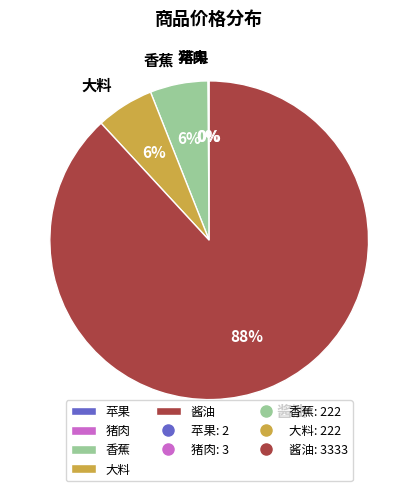

To the nearest percent, what is the average slice percentage?

20%